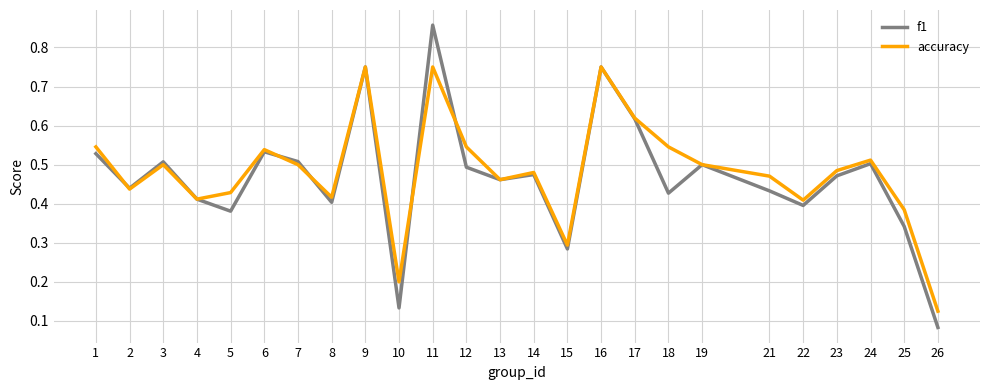

At which label does f1 reach its peak?

11